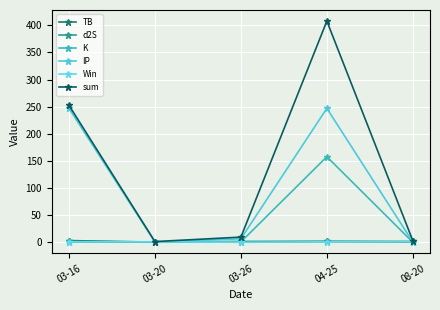

How many series are shown in this chart?

6